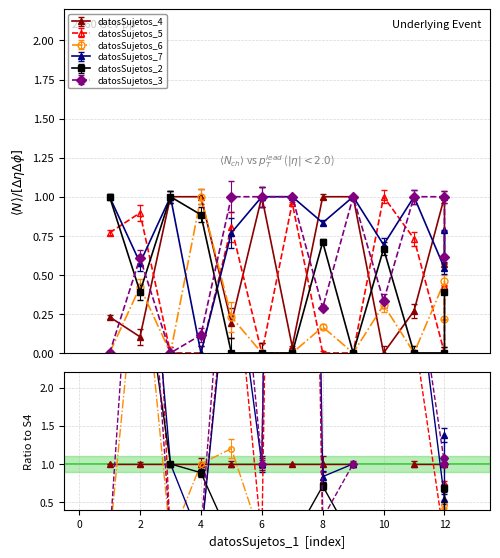

List the series in order of their peak value, lowest first.

datosSujetos_4, datosSujetos_5, datosSujetos_6, datosSujetos_7, datosSujetos_2, datosSujetos_3